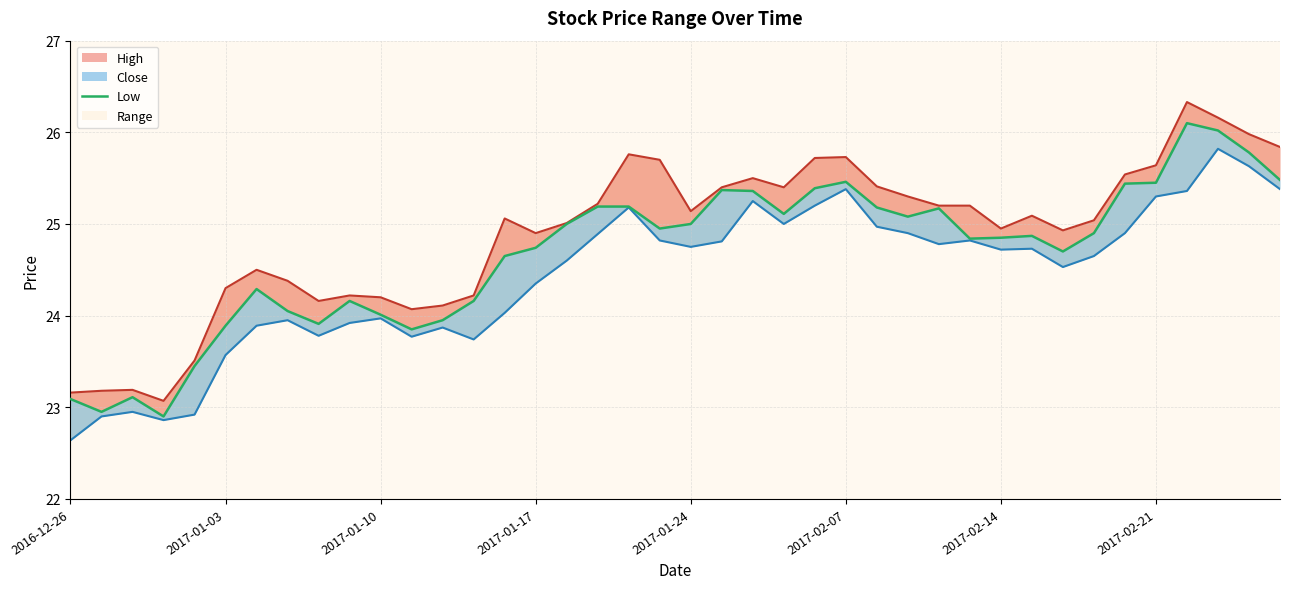

What is the maximum value for high_line?

26.3